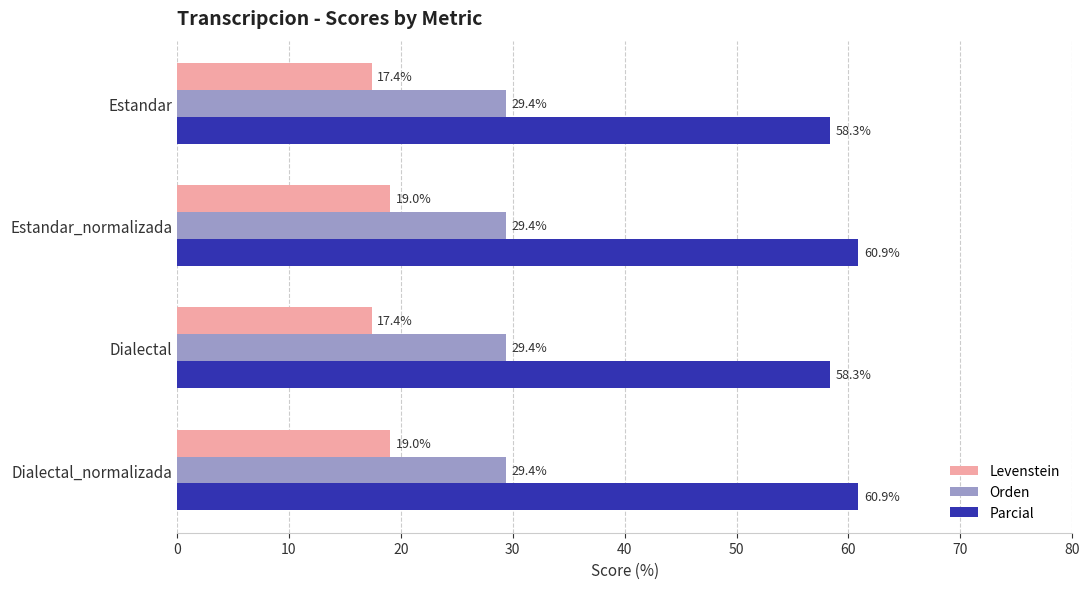

Read the Orden value at Dialectal_normalizada.

29.4